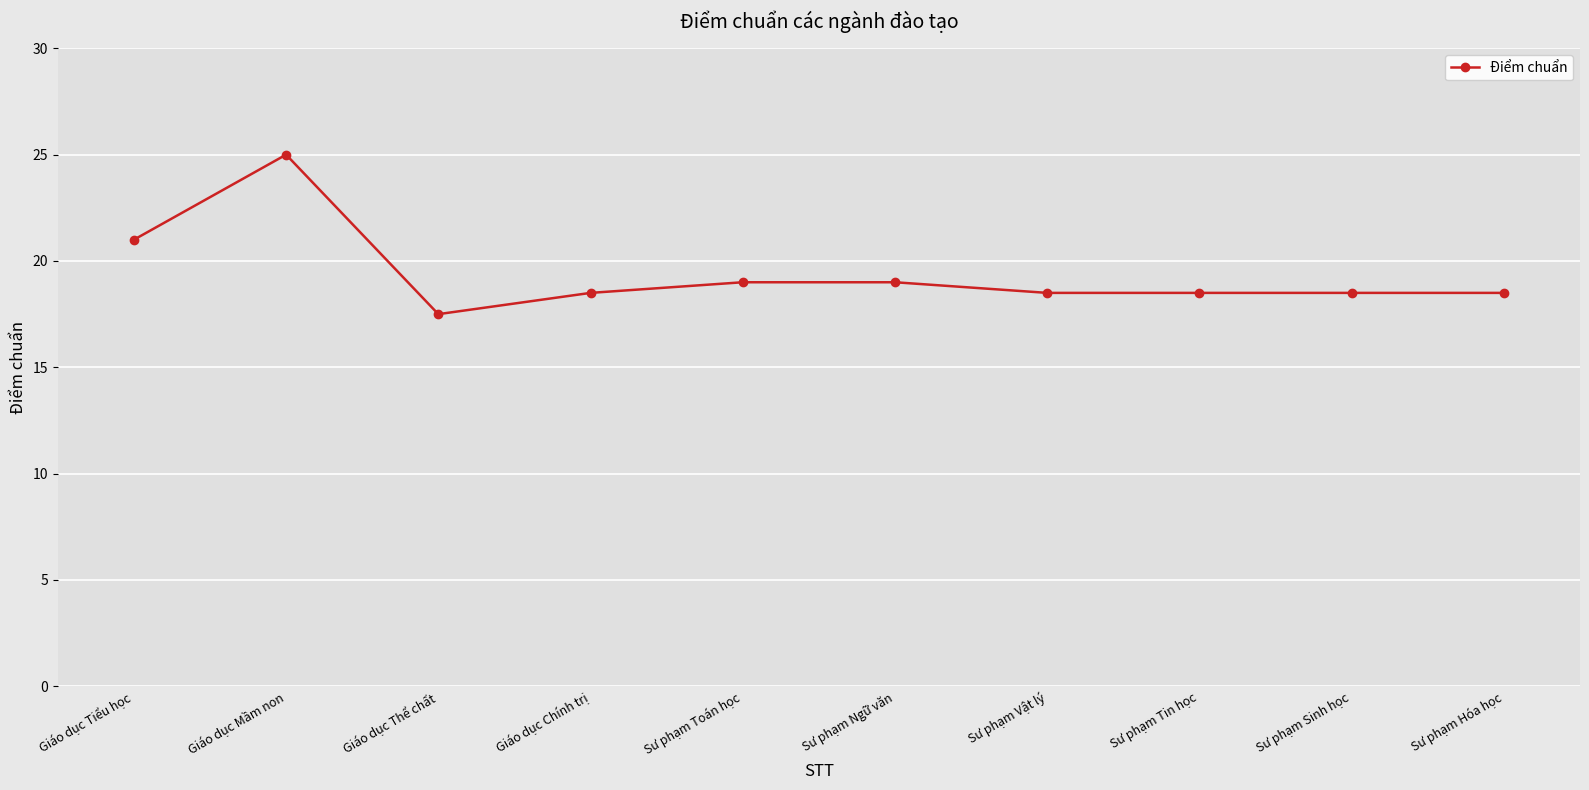

At which label is the value closest to 21?

Giáo dục Tiểu học